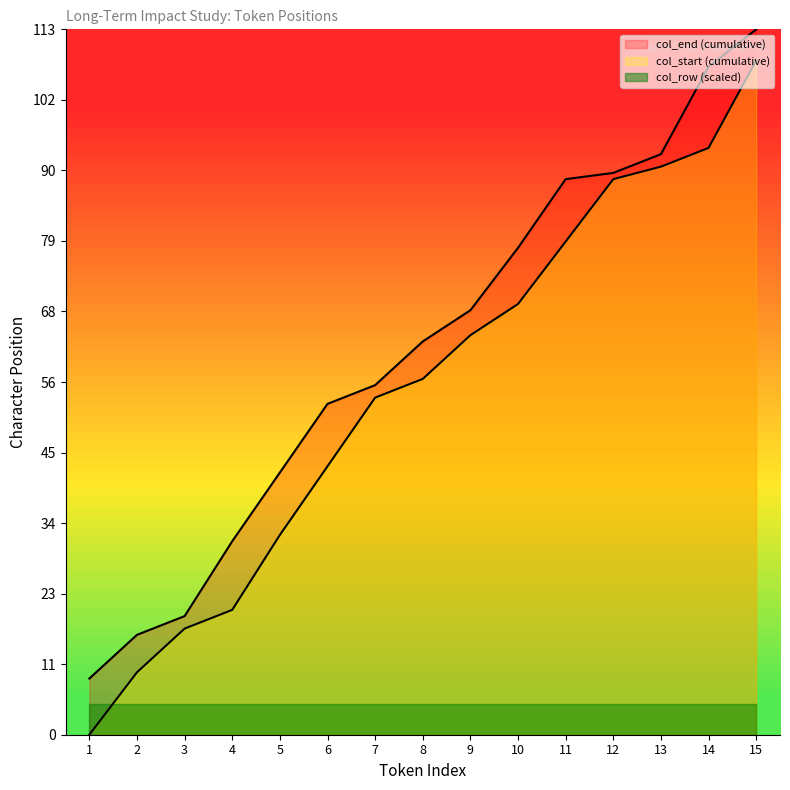

Which series has the largest range (max minus min)?

col_start